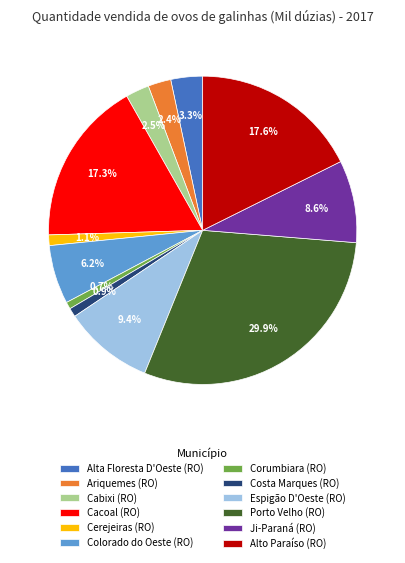

Is Ji-Paraná (RO) the majority of the pie?

No